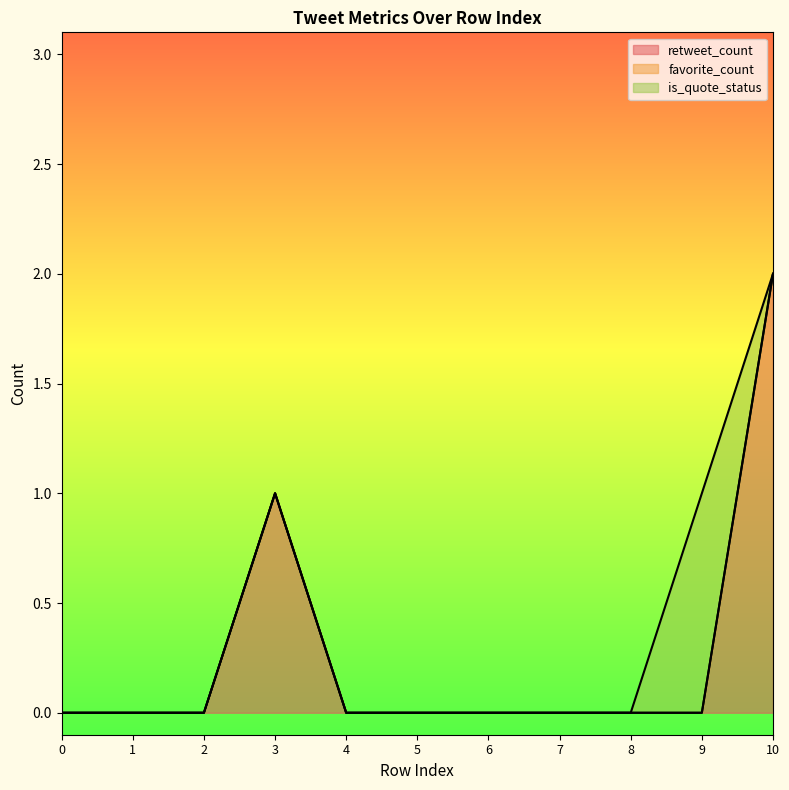

Reading left to right, transcribe all the data shown in this chart.

retweet_count: 0=0	1=0	2=0	3=1	4=0	5=0	6=0	7=0	8=0	9=0	10=2
favorite_count: 0=0	1=0	2=0	3=0	4=0	5=0	6=0	7=0	8=0	9=0	10=0
is_quote_status: 0=0	1=0	2=0	3=0	4=0	5=0	6=0	7=0	8=0	9=1	10=0